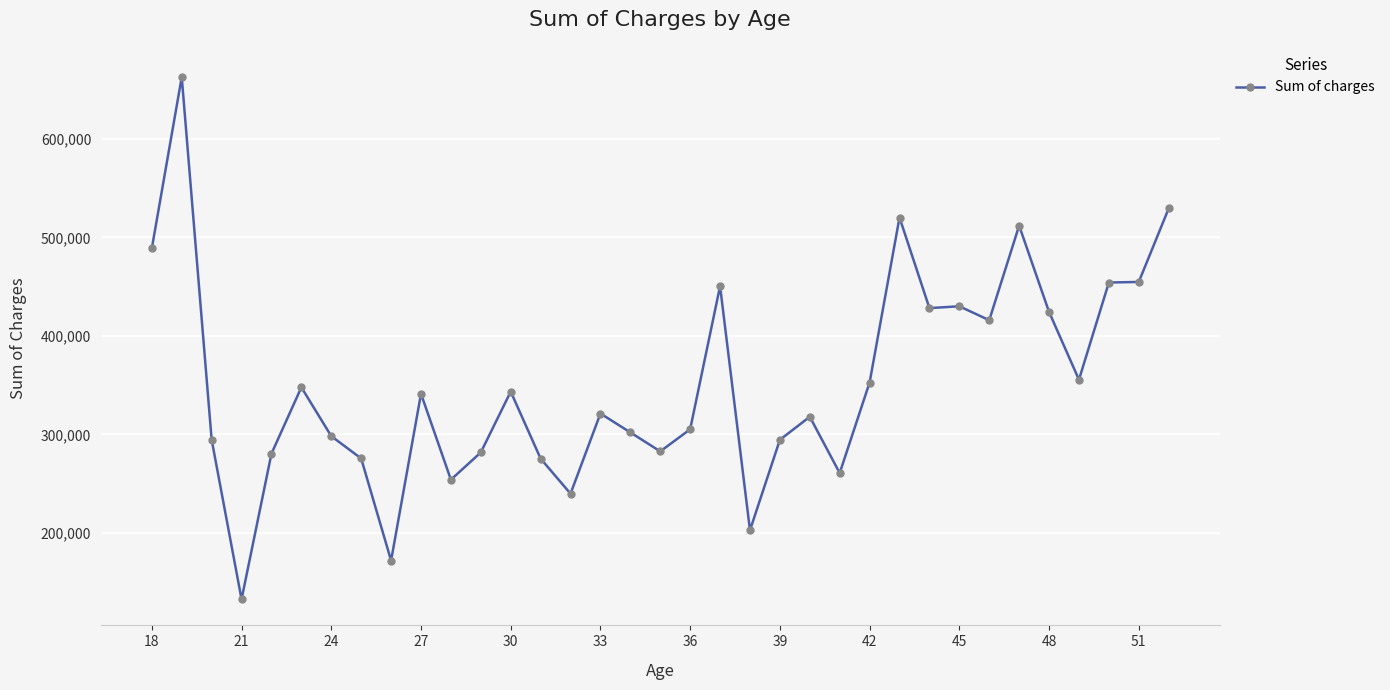

What is the greatest value displayed?

662857.8